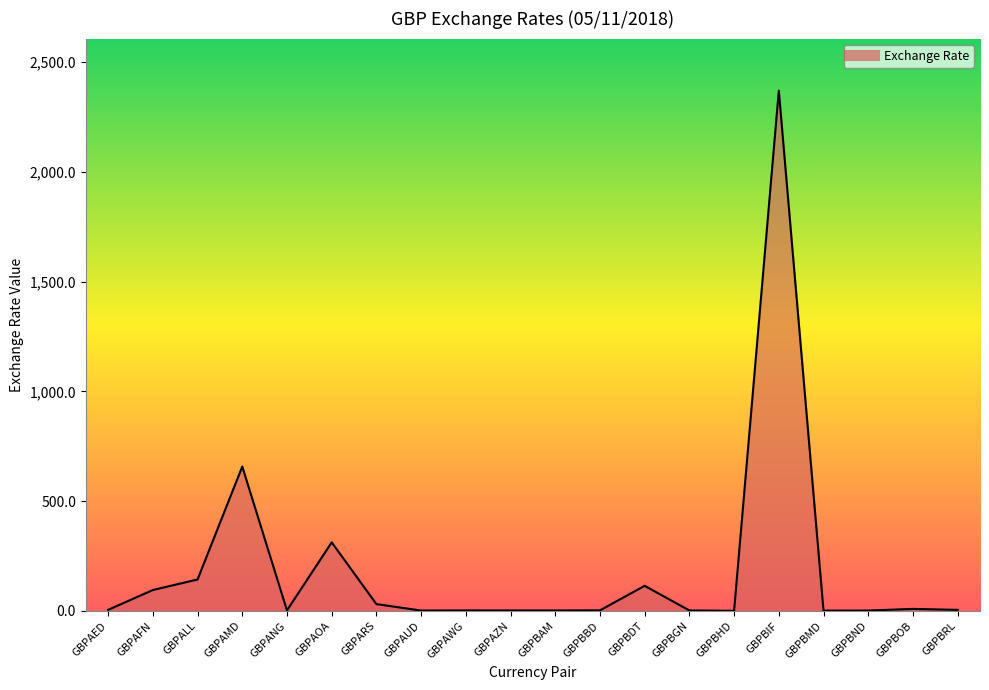

What is the difference between the maximum and minimum values?

2369.4